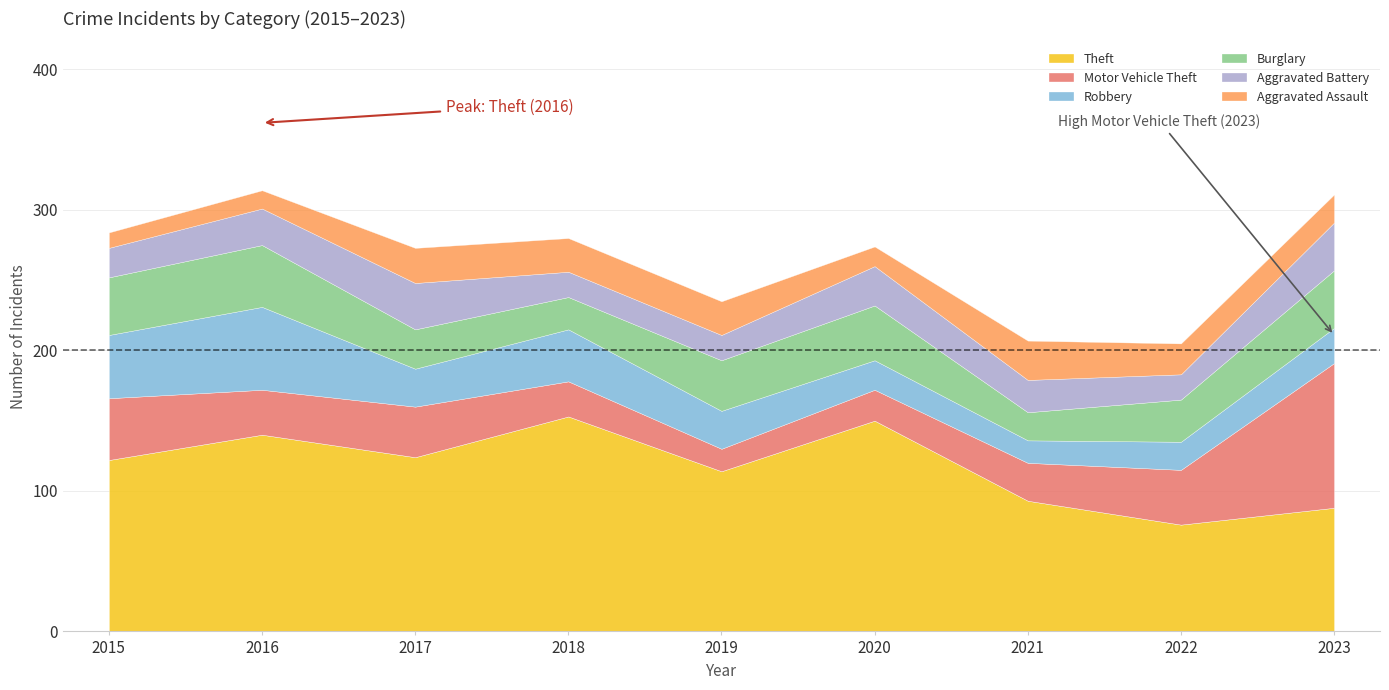

In Motor Vehicle Theft, how many points are lower than both neighbors (excluding endpoints)?

2